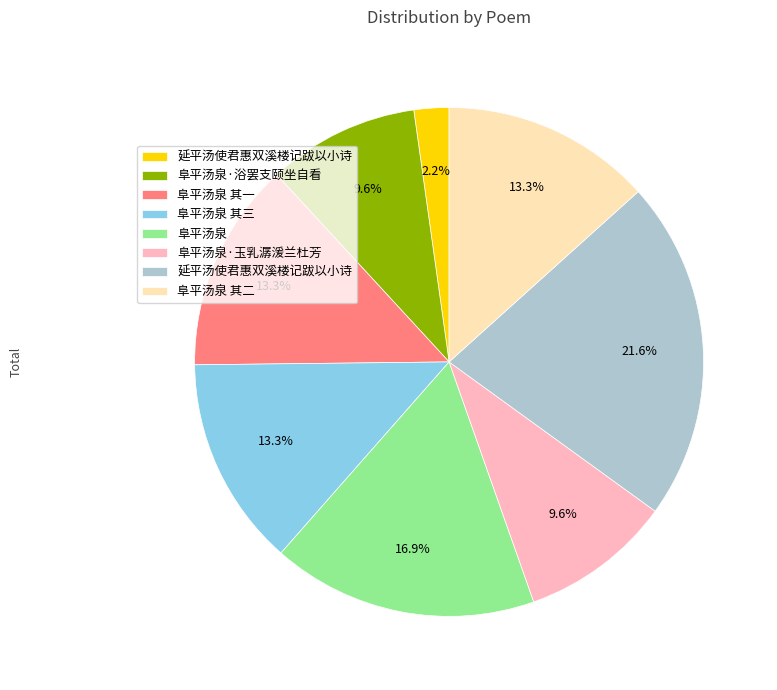

Does any single category account for the majority?

No